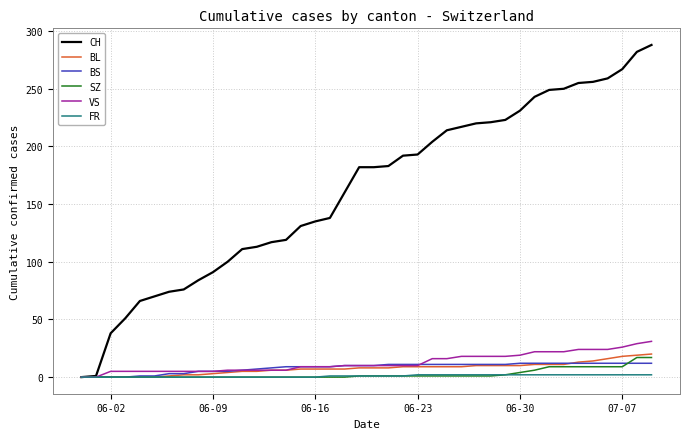

Which series has the widest spread of values?

CH